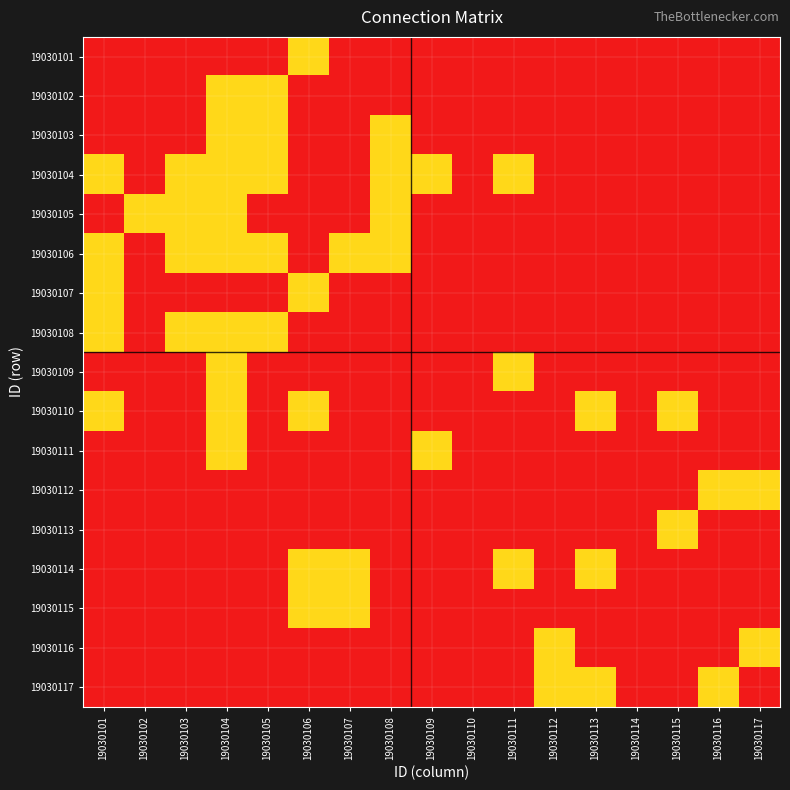

Reading left to right, transcribe all the data shown in this chart.

19030101: 19030101=0	19030102=0	19030103=0	19030104=0	19030105=0	19030106=1	19030107=0	19030108=0	19030109=0	19030110=0	19030111=0	19030112=0	19030113=0	19030114=0	19030115=0	19030116=0	19030117=0
19030102: 19030101=0	19030102=0	19030103=0	19030104=1	19030105=1	19030106=0	19030107=0	19030108=0	19030109=0	19030110=0	19030111=0	19030112=0	19030113=0	19030114=0	19030115=0	19030116=0	19030117=0
19030103: 19030101=0	19030102=0	19030103=0	19030104=1	19030105=1	19030106=0	19030107=0	19030108=1	19030109=0	19030110=0	19030111=0	19030112=0	19030113=0	19030114=0	19030115=0	19030116=0	19030117=0
19030104: 19030101=1	19030102=0	19030103=1	19030104=1	19030105=1	19030106=0	19030107=0	19030108=1	19030109=1	19030110=0	19030111=1	19030112=0	19030113=0	19030114=0	19030115=0	19030116=0	19030117=0
19030105: 19030101=0	19030102=1	19030103=1	19030104=1	19030105=0	19030106=0	19030107=0	19030108=1	19030109=0	19030110=0	19030111=0	19030112=0	19030113=0	19030114=0	19030115=0	19030116=0	19030117=0
19030106: 19030101=1	19030102=0	19030103=1	19030104=1	19030105=1	19030106=0	19030107=1	19030108=1	19030109=0	19030110=0	19030111=0	19030112=0	19030113=0	19030114=0	19030115=0	19030116=0	19030117=0
19030107: 19030101=1	19030102=0	19030103=0	19030104=0	19030105=0	19030106=1	19030107=0	19030108=0	19030109=0	19030110=0	19030111=0	19030112=0	19030113=0	19030114=0	19030115=0	19030116=0	19030117=0
19030108: 19030101=1	19030102=0	19030103=1	19030104=1	19030105=1	19030106=0	19030107=0	19030108=0	19030109=0	19030110=0	19030111=0	19030112=0	19030113=0	19030114=0	19030115=0	19030116=0	19030117=0
19030109: 19030101=0	19030102=0	19030103=0	19030104=1	19030105=0	19030106=0	19030107=0	19030108=0	19030109=0	19030110=0	19030111=1	19030112=0	19030113=0	19030114=0	19030115=0	19030116=0	19030117=0
19030110: 19030101=1	19030102=0	19030103=0	19030104=1	19030105=0	19030106=1	19030107=0	19030108=0	19030109=0	19030110=0	19030111=0	19030112=0	19030113=1	19030114=0	19030115=1	19030116=0	19030117=0
19030111: 19030101=0	19030102=0	19030103=0	19030104=1	19030105=0	19030106=0	19030107=0	19030108=0	19030109=1	19030110=0	19030111=0	19030112=0	19030113=0	19030114=0	19030115=0	19030116=0	19030117=0
19030112: 19030101=0	19030102=0	19030103=0	19030104=0	19030105=0	19030106=0	19030107=0	19030108=0	19030109=0	19030110=0	19030111=0	19030112=0	19030113=0	19030114=0	19030115=0	19030116=1	19030117=1
19030113: 19030101=0	19030102=0	19030103=0	19030104=0	19030105=0	19030106=0	19030107=0	19030108=0	19030109=0	19030110=0	19030111=0	19030112=0	19030113=0	19030114=0	19030115=1	19030116=0	19030117=0
19030114: 19030101=0	19030102=0	19030103=0	19030104=0	19030105=0	19030106=1	19030107=1	19030108=0	19030109=0	19030110=0	19030111=1	19030112=0	19030113=1	19030114=0	19030115=0	19030116=0	19030117=0
19030115: 19030101=0	19030102=0	19030103=0	19030104=0	19030105=0	19030106=1	19030107=1	19030108=0	19030109=0	19030110=0	19030111=0	19030112=0	19030113=0	19030114=0	19030115=0	19030116=0	19030117=0
19030116: 19030101=0	19030102=0	19030103=0	19030104=0	19030105=0	19030106=0	19030107=0	19030108=0	19030109=0	19030110=0	19030111=0	19030112=1	19030113=0	19030114=0	19030115=0	19030116=0	19030117=1
19030117: 19030101=0	19030102=0	19030103=0	19030104=0	19030105=0	19030106=0	19030107=0	19030108=0	19030109=0	19030110=0	19030111=0	19030112=1	19030113=1	19030114=0	19030115=0	19030116=1	19030117=0